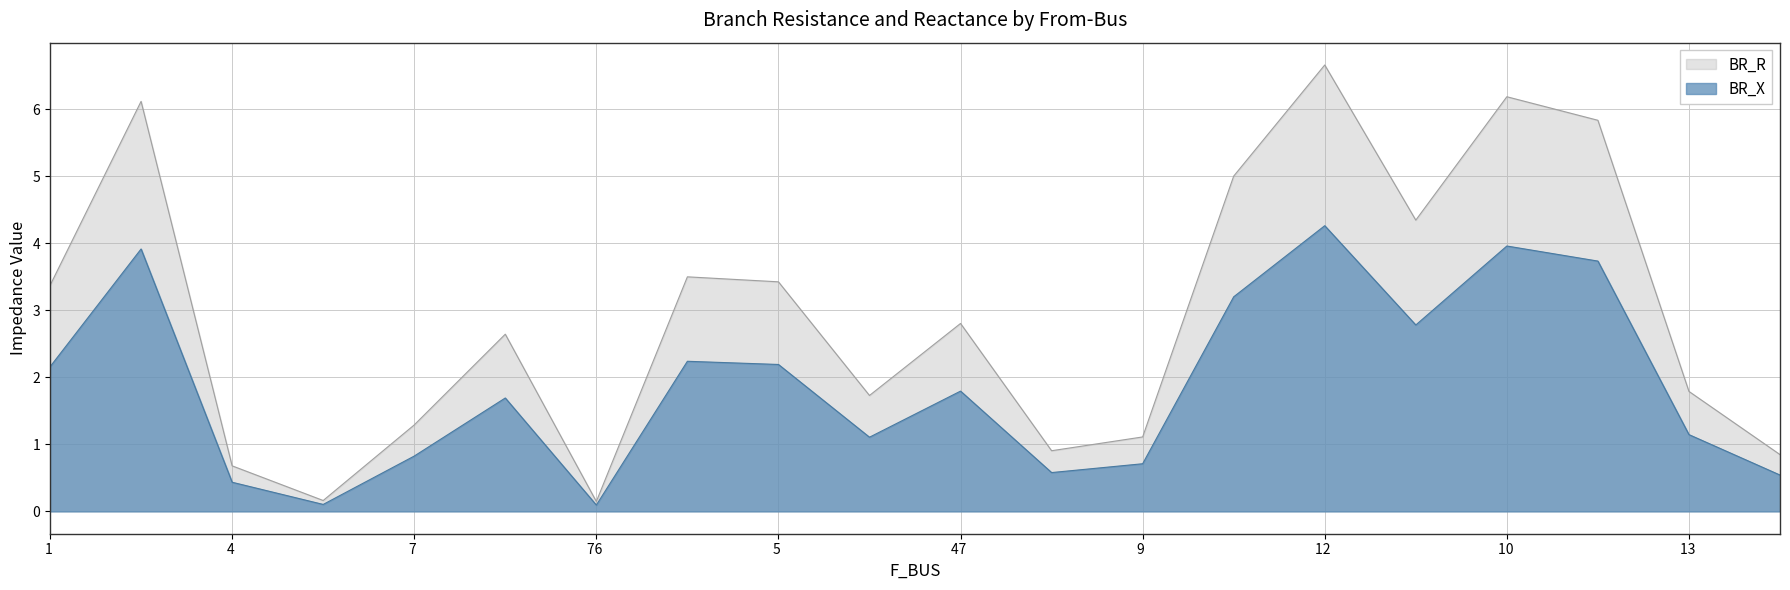

What is the difference between the maximum and minimum values in the BR_X series?

4.2